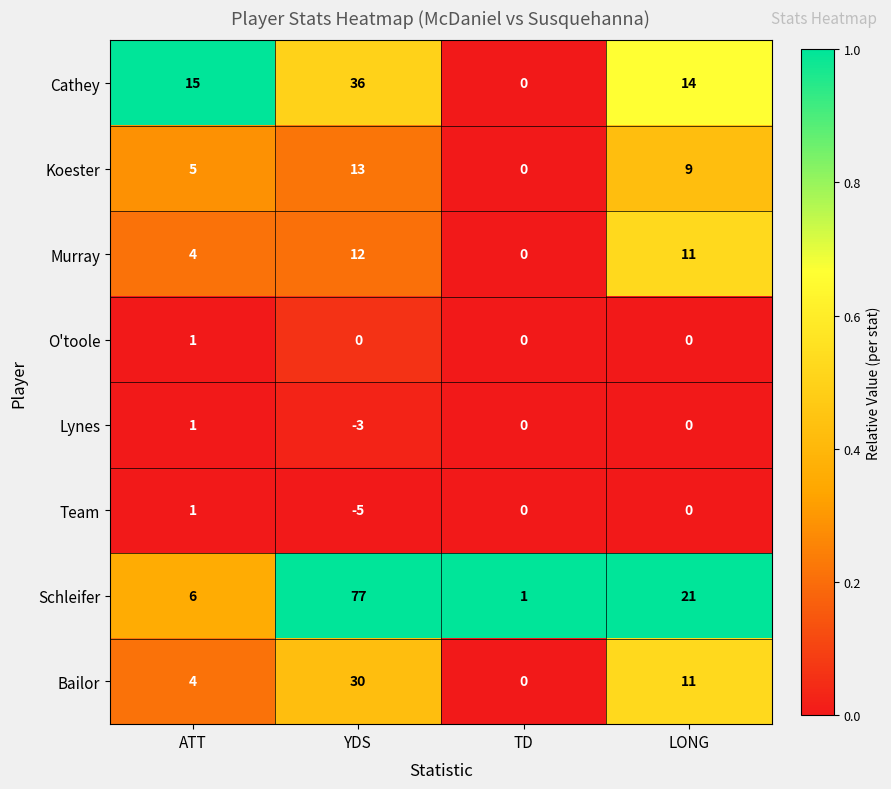

True or false: Bailor has a value of 30 at YDS.

True